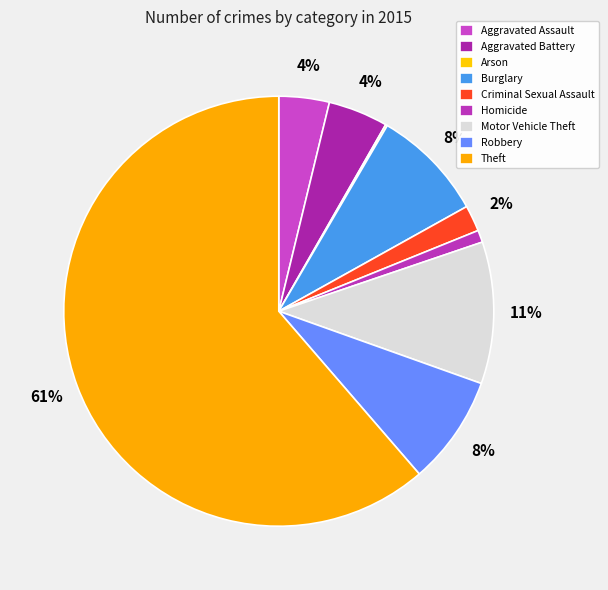

What is the smallest slice in the pie chart?

Arson